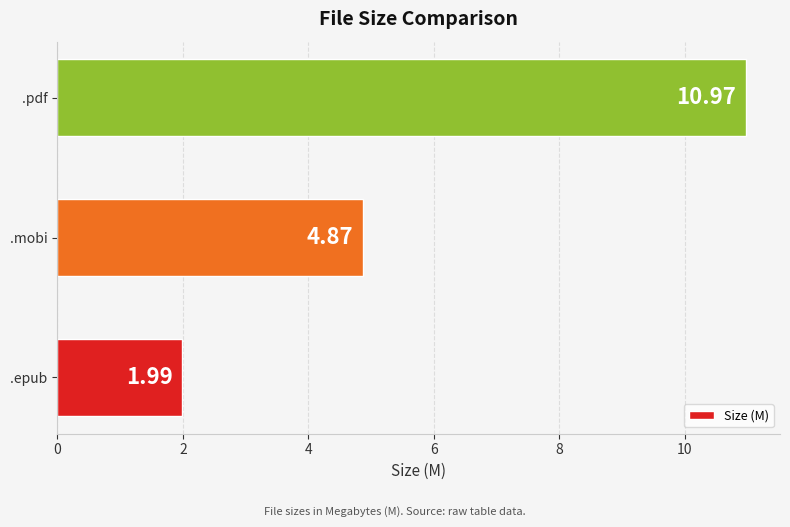

What is the greatest value displayed?

11.0